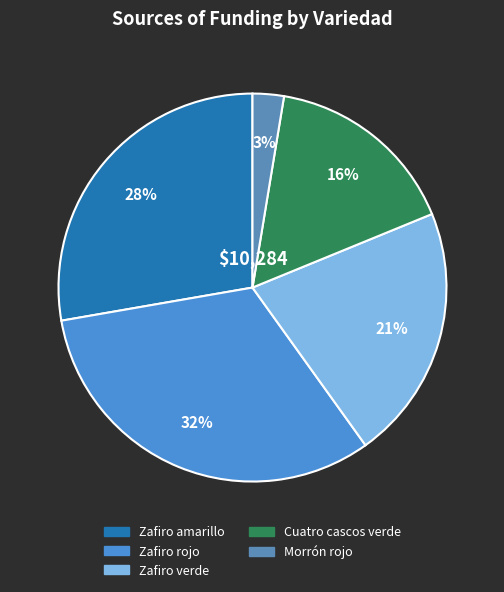

To the nearest percent, what is the average slice percentage?

20%